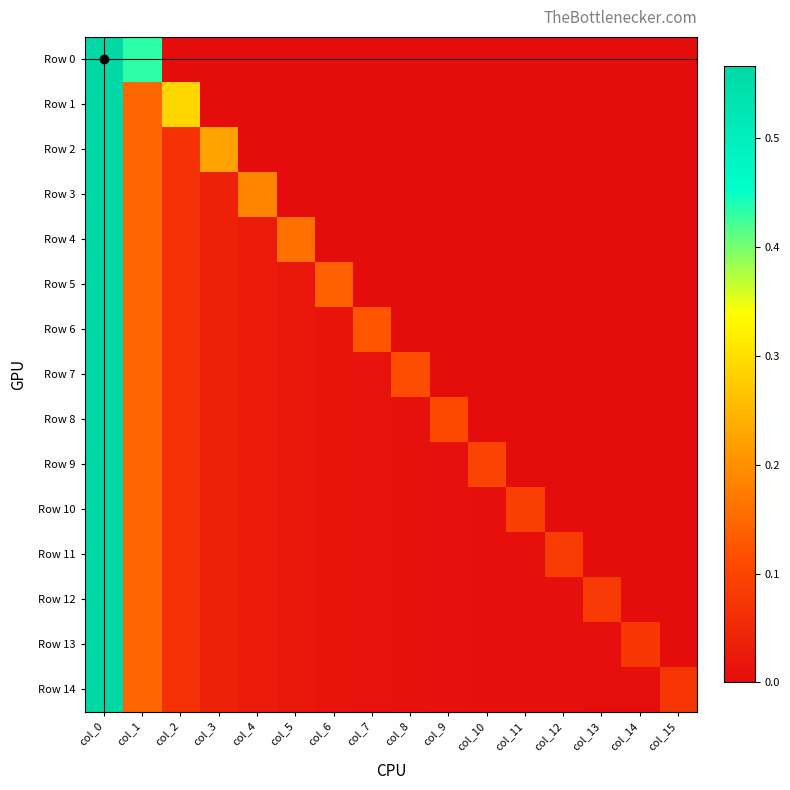

How many categories are shown in the chart?

16